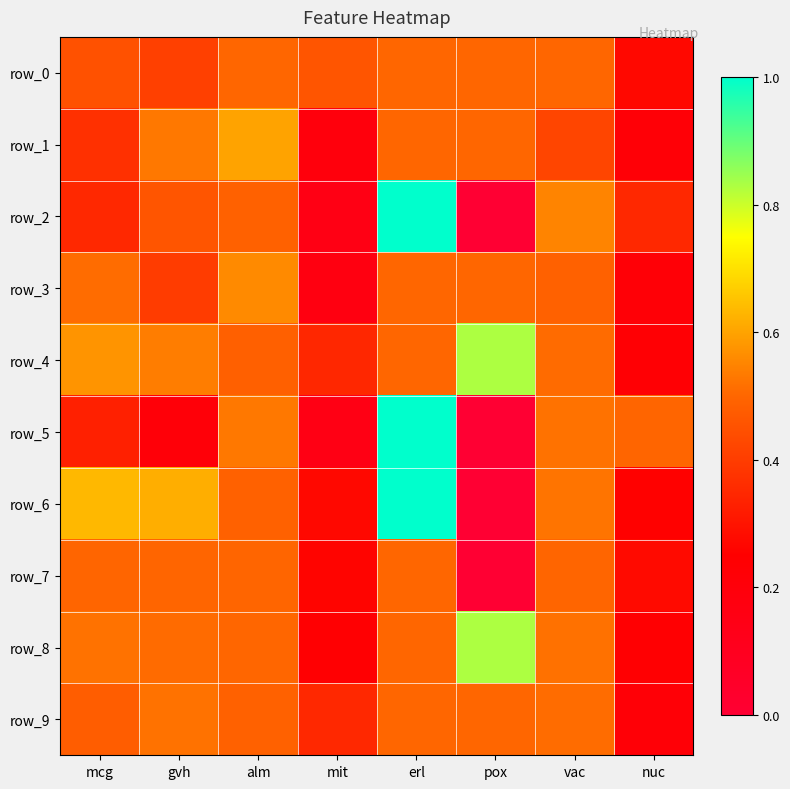

What is the difference between the second highest and second lowest values in the row_2 series?

0.4